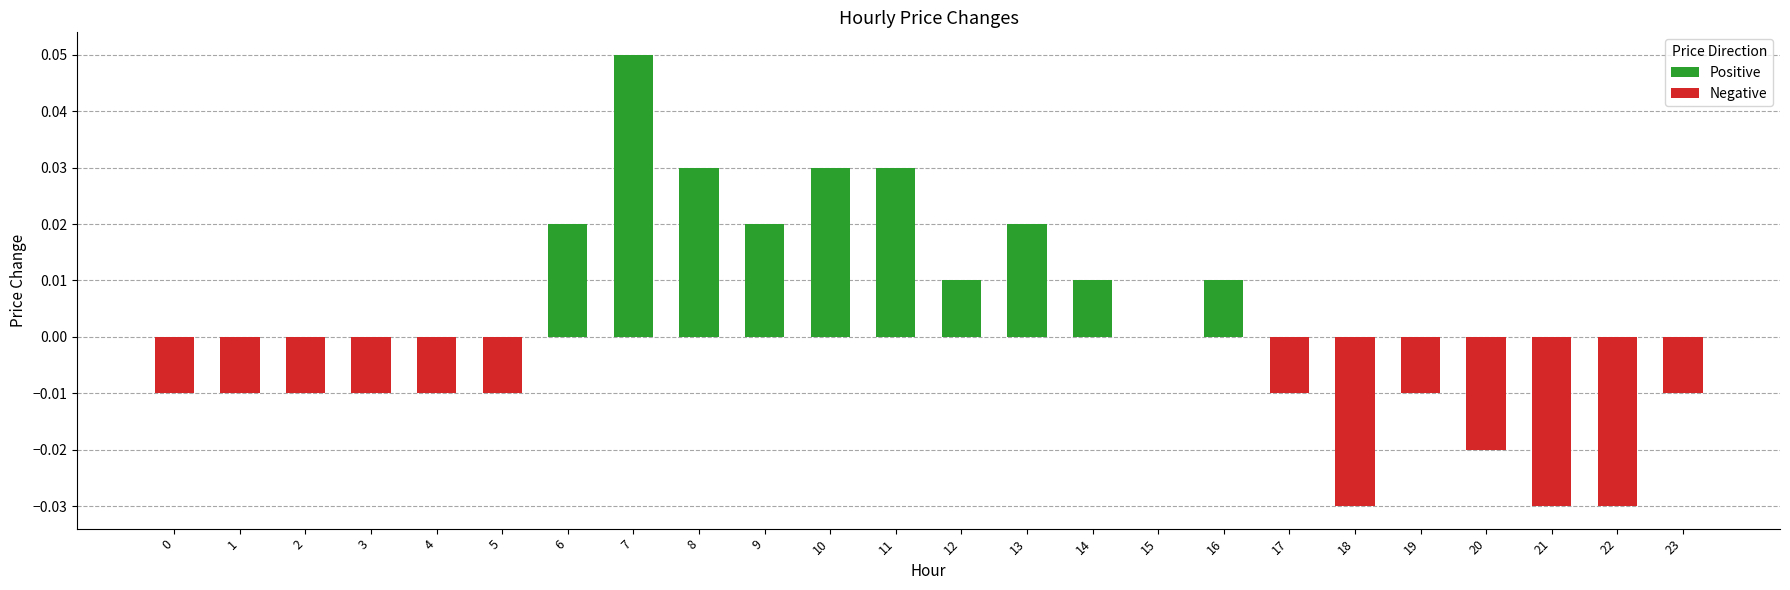

Reading left to right, transcribe all the data shown in this chart.

Positive: 0=0.0	1=0.0	2=0.0	3=0.0	4=0.0	5=0.0	6=0.0	7=0.1	8=0.0	9=0.0	10=0.0	11=0.0	12=0.0	13=0.0	14=0.0	15=0.0	16=0.0	17=0.0	18=0.0	19=0.0	20=0.0	21=0.0	22=0.0	23=0.0
Negative: 0=-0.0	1=-0.0	2=-0.0	3=-0.0	4=-0.0	5=-0.0	6=0.0	7=0.0	8=0.0	9=0.0	10=0.0	11=0.0	12=0.0	13=0.0	14=0.0	15=0.0	16=0.0	17=-0.0	18=-0.0	19=-0.0	20=-0.0	21=-0.0	22=-0.0	23=-0.0